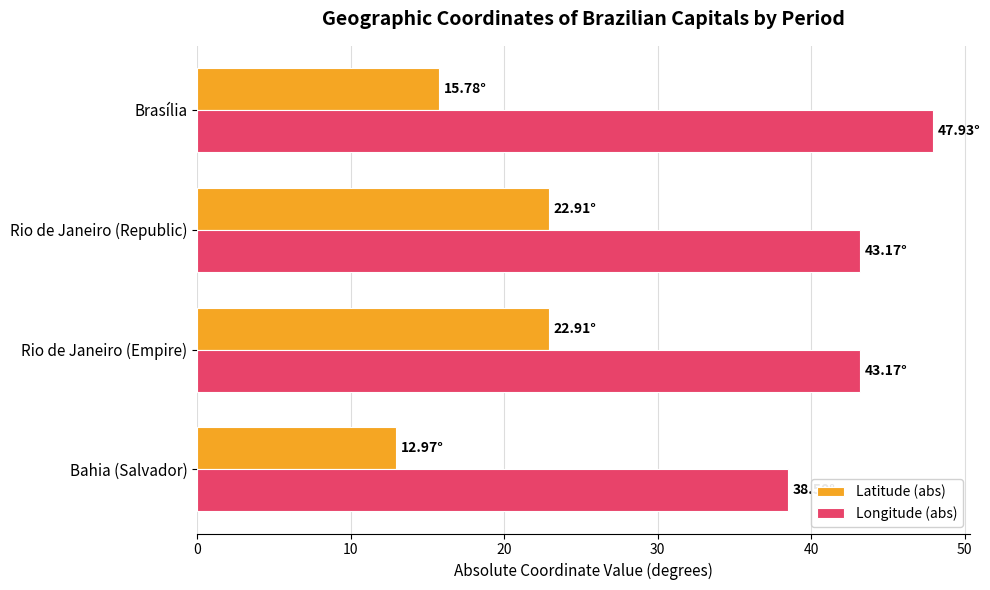

What is the total value across all series at Rio de Janeiro (Republic)?

66.1